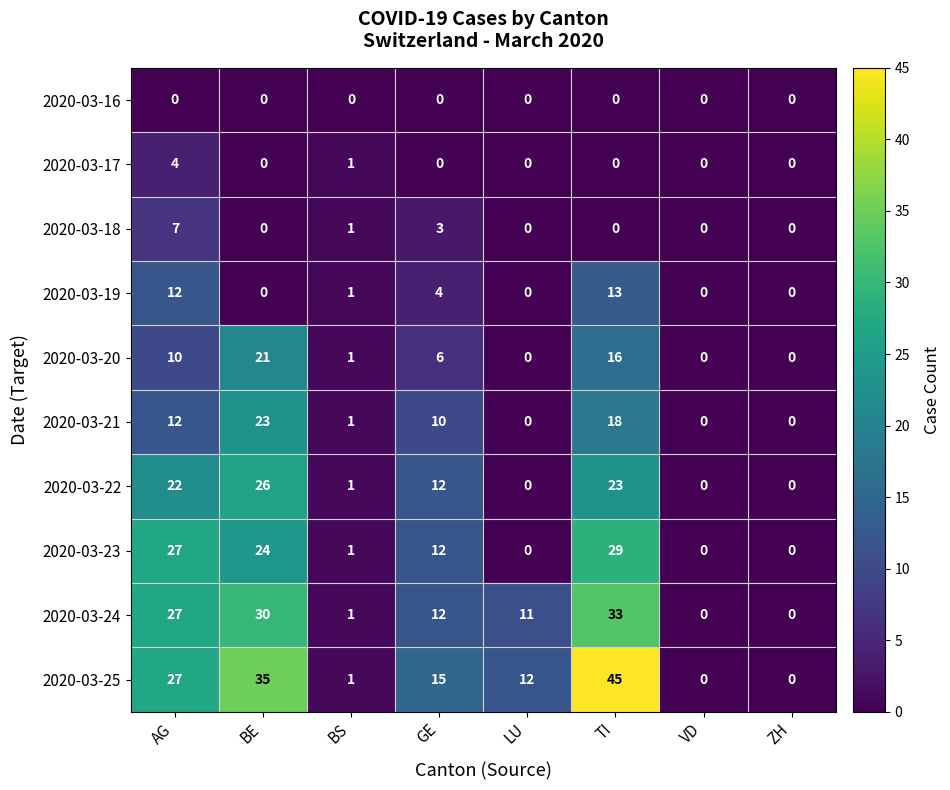

Which series has the largest range (max minus min)?

2020-03-25